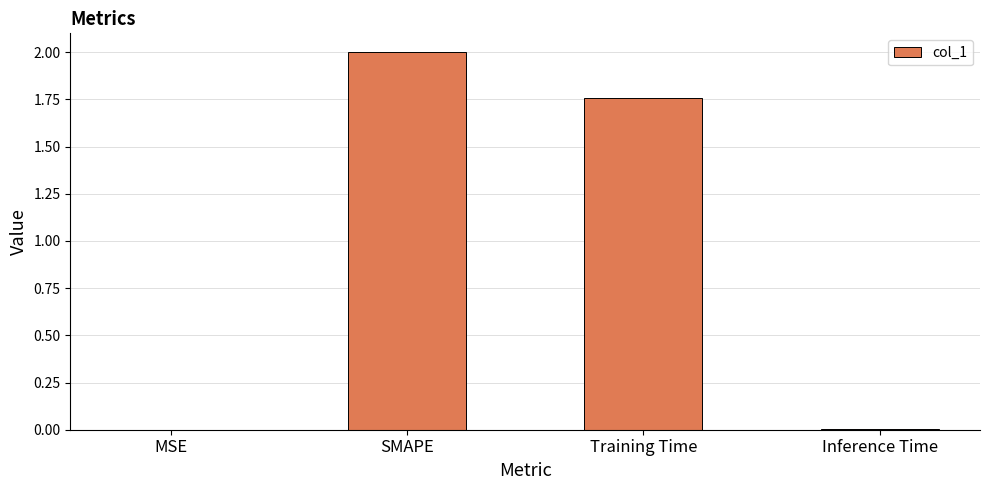

At which label is the value closest to 1?

Training Time